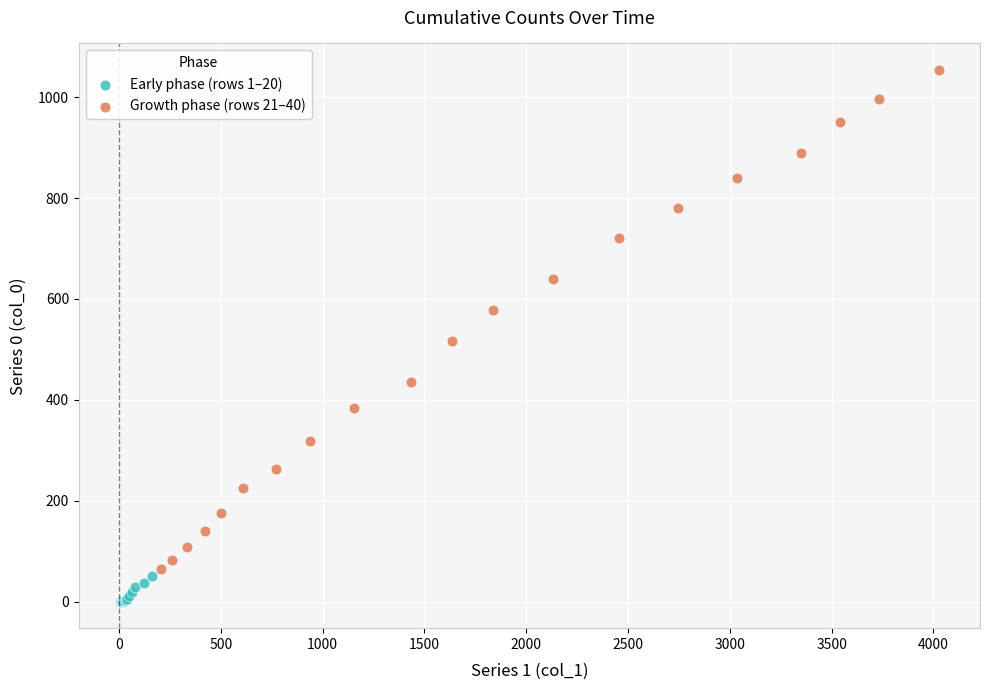

Which series contains the highest Y value?

Growth phase (rows 21–40)